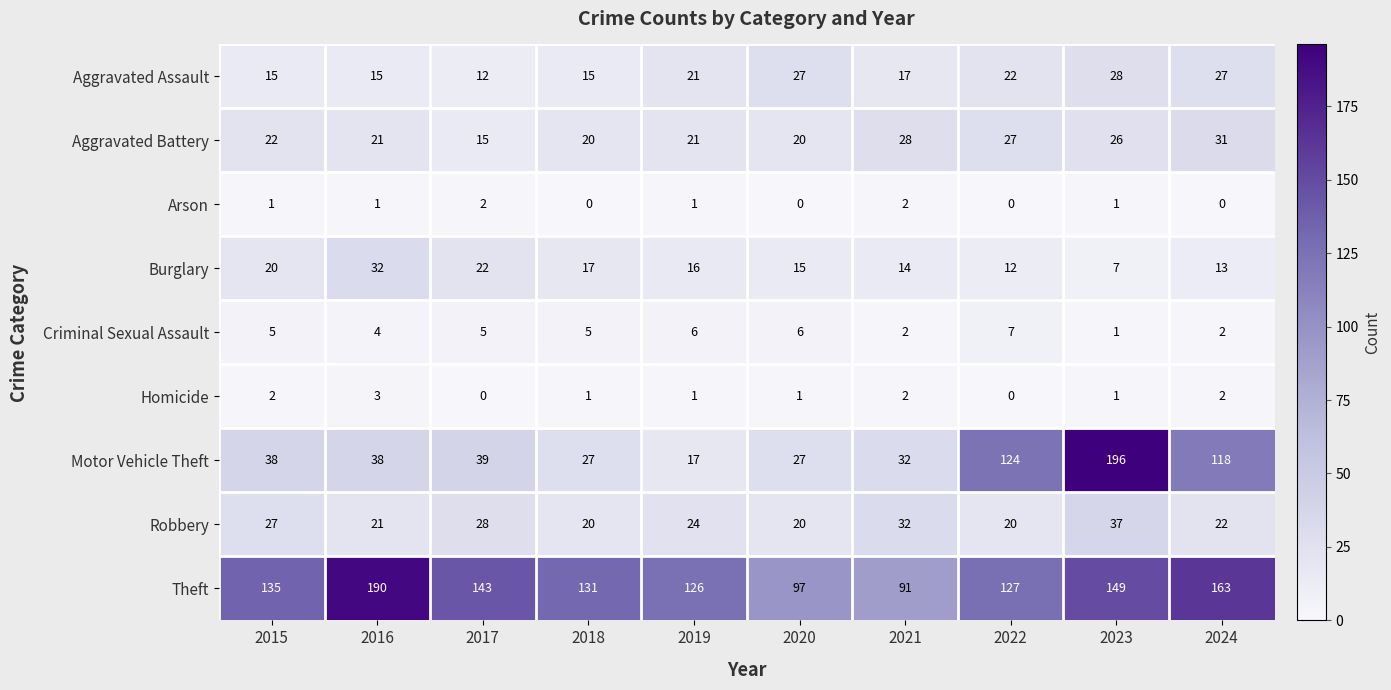

What is the total value across all series at 2018?

236